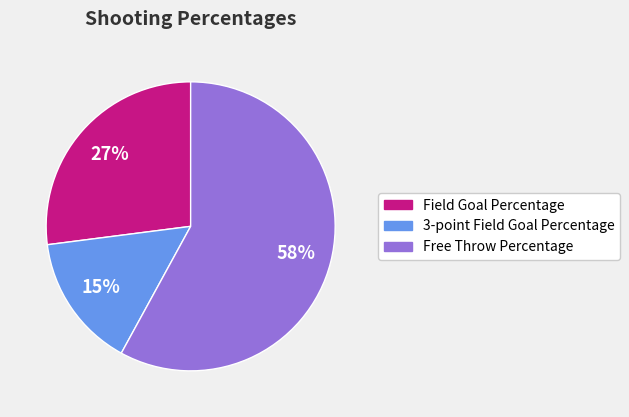

Combined, do 3-point Field Goal Percentage and Field Goal Percentage account for over 50%?

No